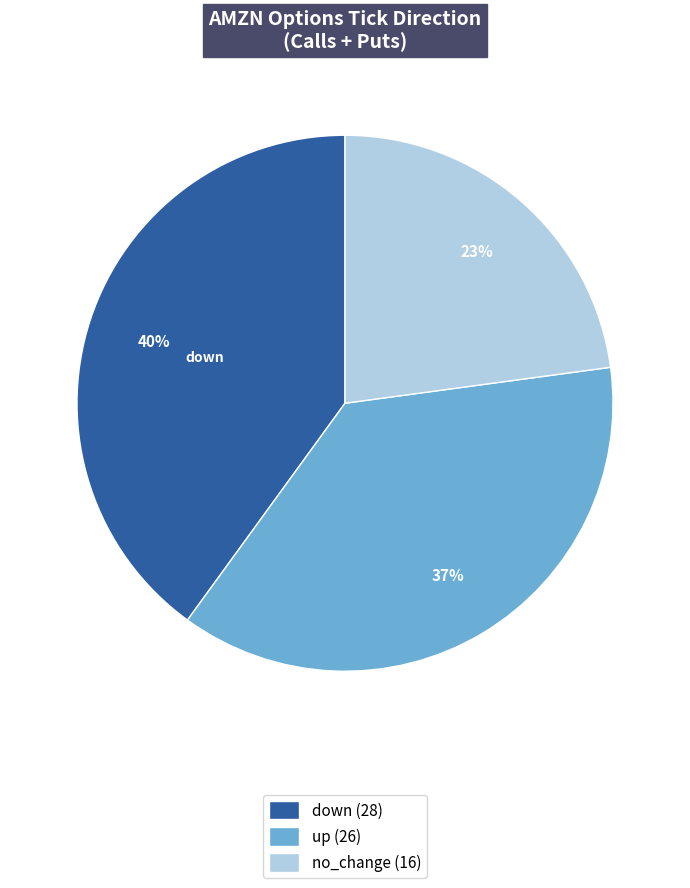

What is the smallest slice in the pie chart?

no_change (16)